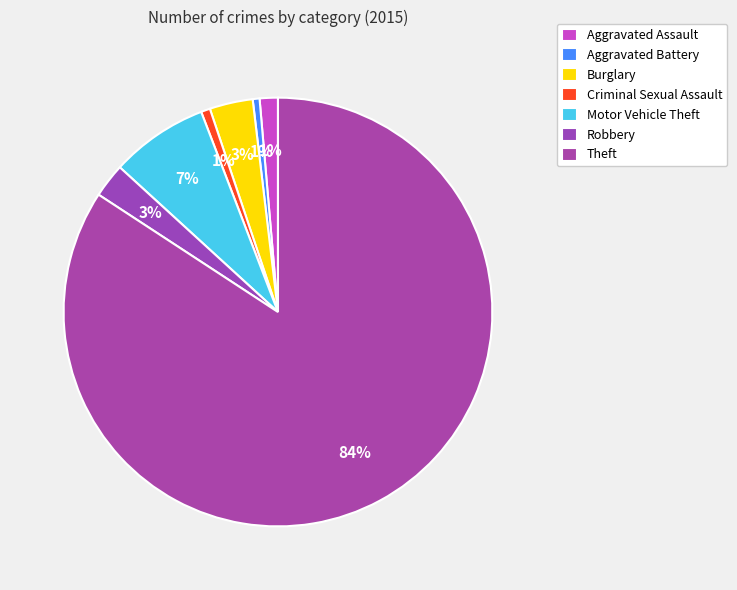

What is the majority slice?

Theft